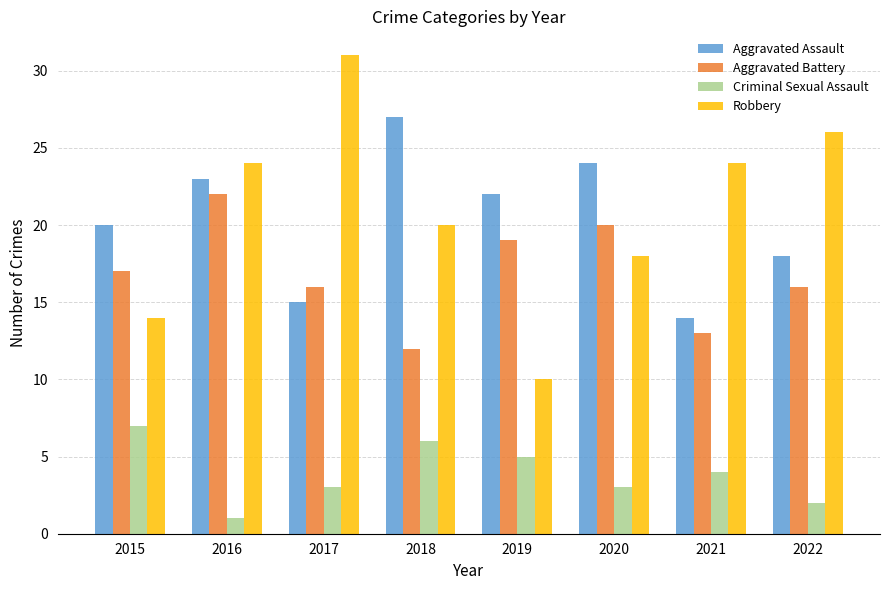

How many bars are there in each group?

4